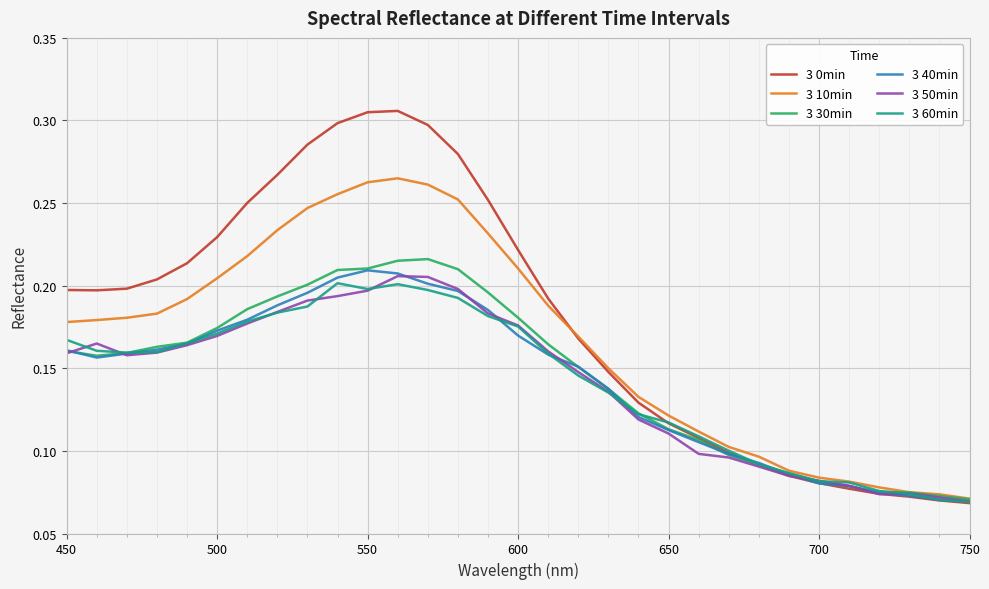

Which series has the largest total across all categories?

3 0min